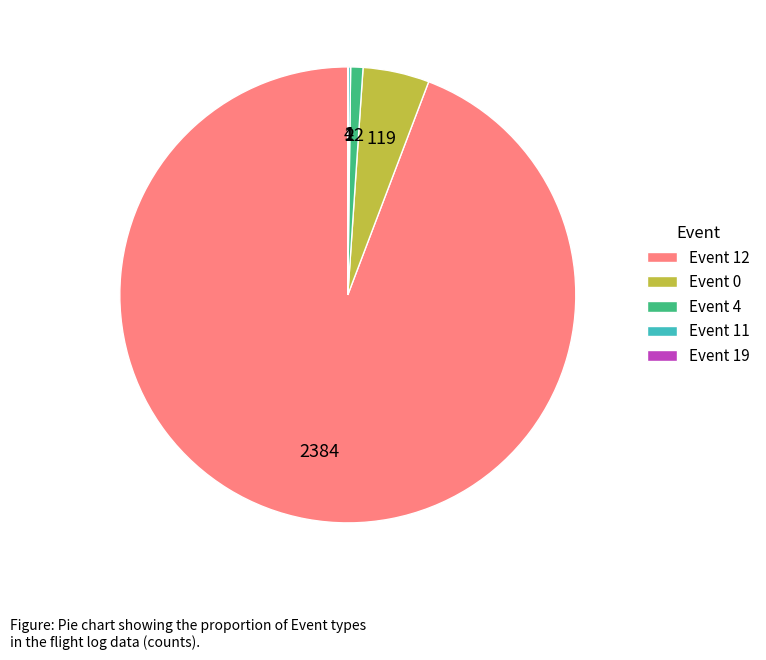

True or false: Event 12 accounts for 86% of the total.

False